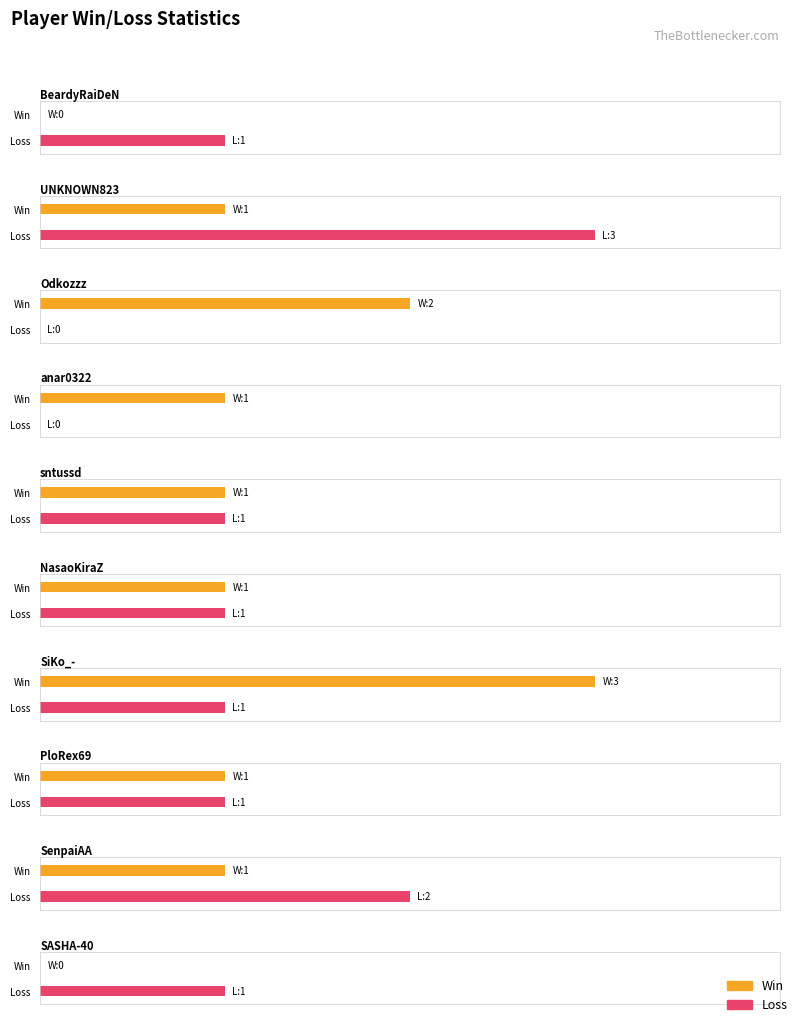

How many Win values are between 1 and 2?

7